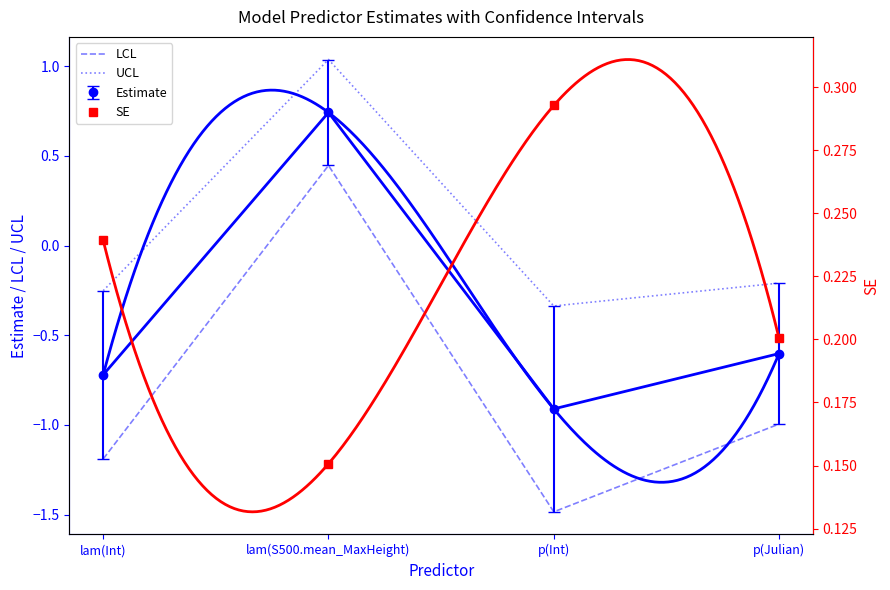

The value of UCL at lam(S500.mean_MaxHeight) is 1.0. True or false?

True